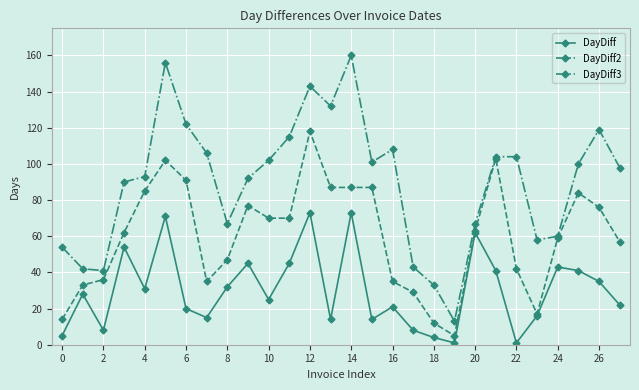

List the series in order of their peak value, highest first.

DayDiff3, DayDiff2, DayDiff